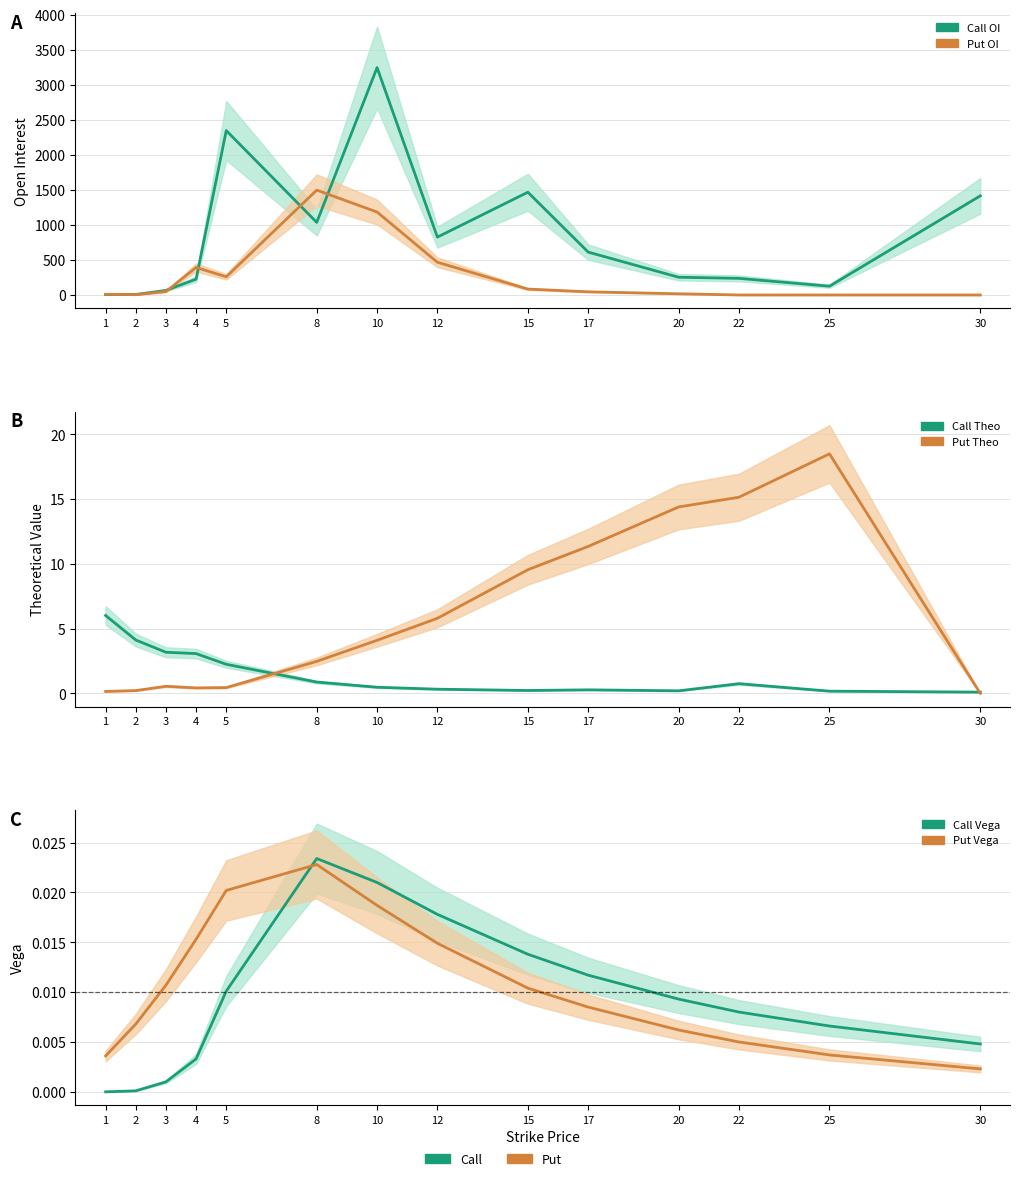

Where is vega_P nearest to the value 0?

30